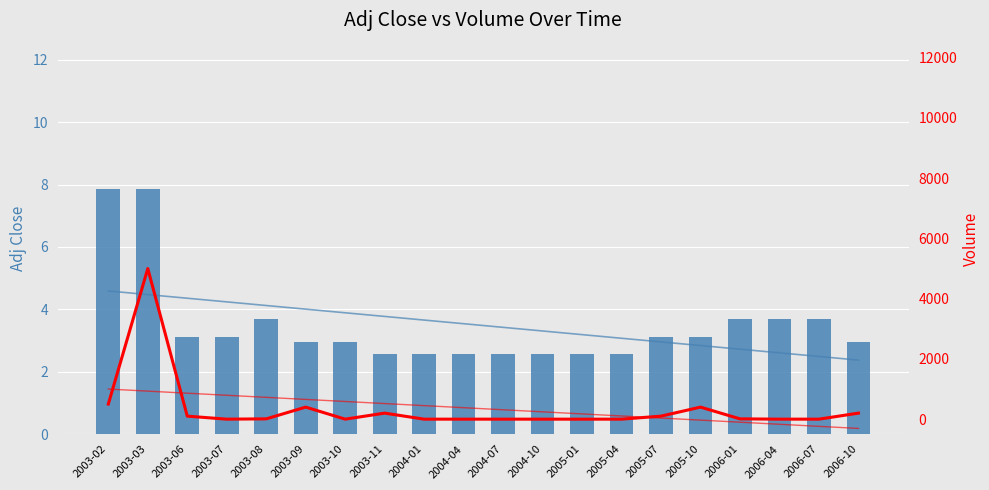

Where does the Adj Close series first go above 3?

2003-02